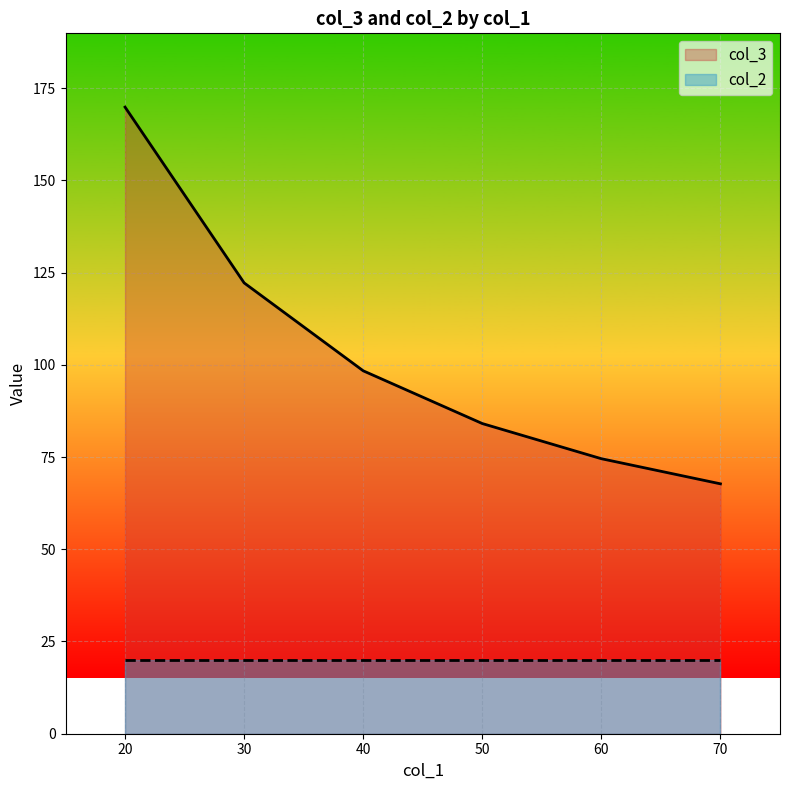

What is the difference between the second highest and minimum values in the col_3 series?

54.5